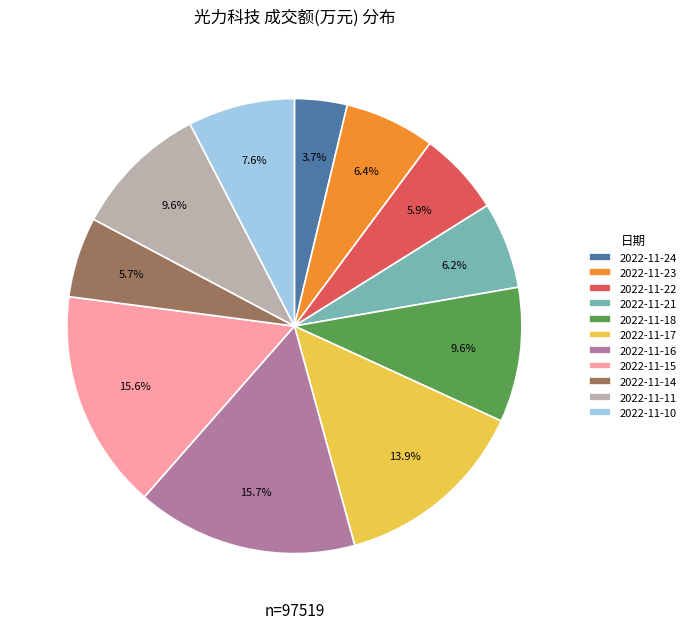

Is the sum of 2022-11-18 and 2022-11-15 greater than half?

No